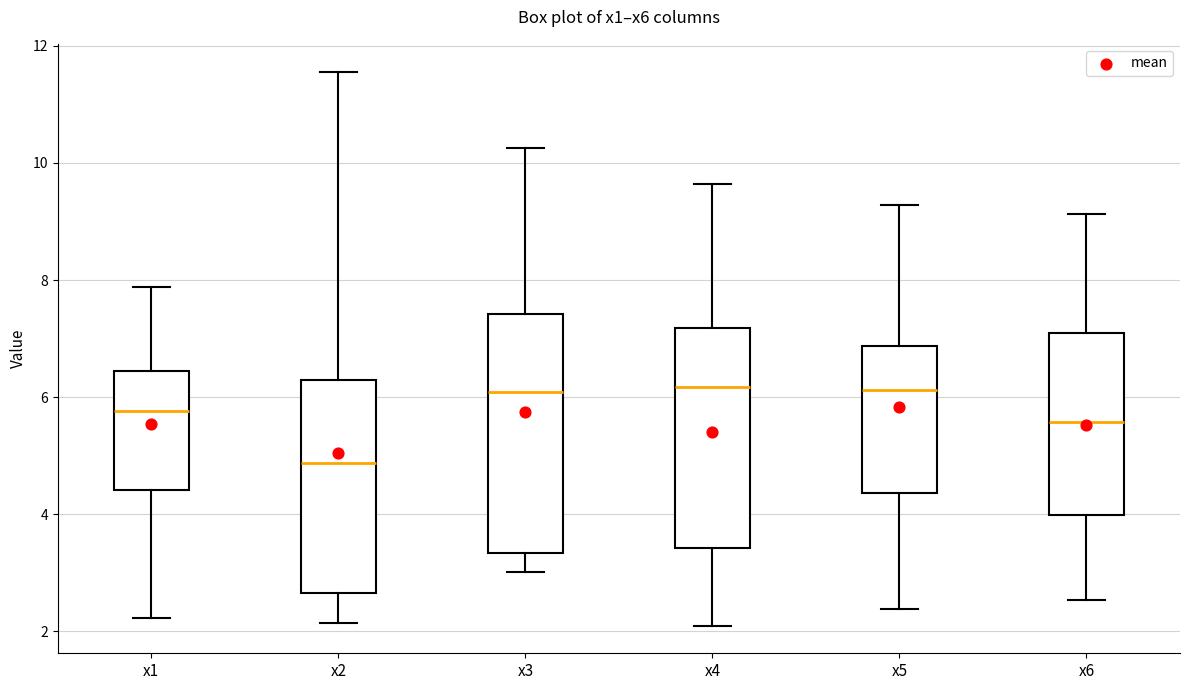

Which box is the tallest, from its lower edge to its upper edge?

x3